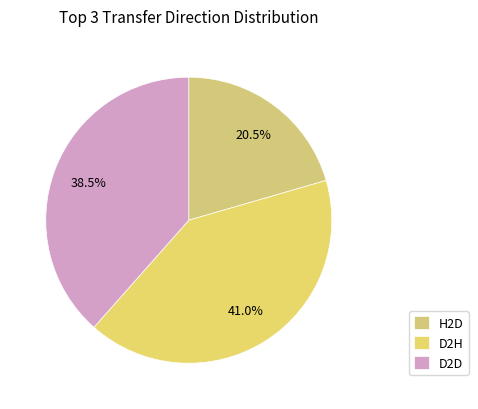

Is H2D the majority of the pie?

No